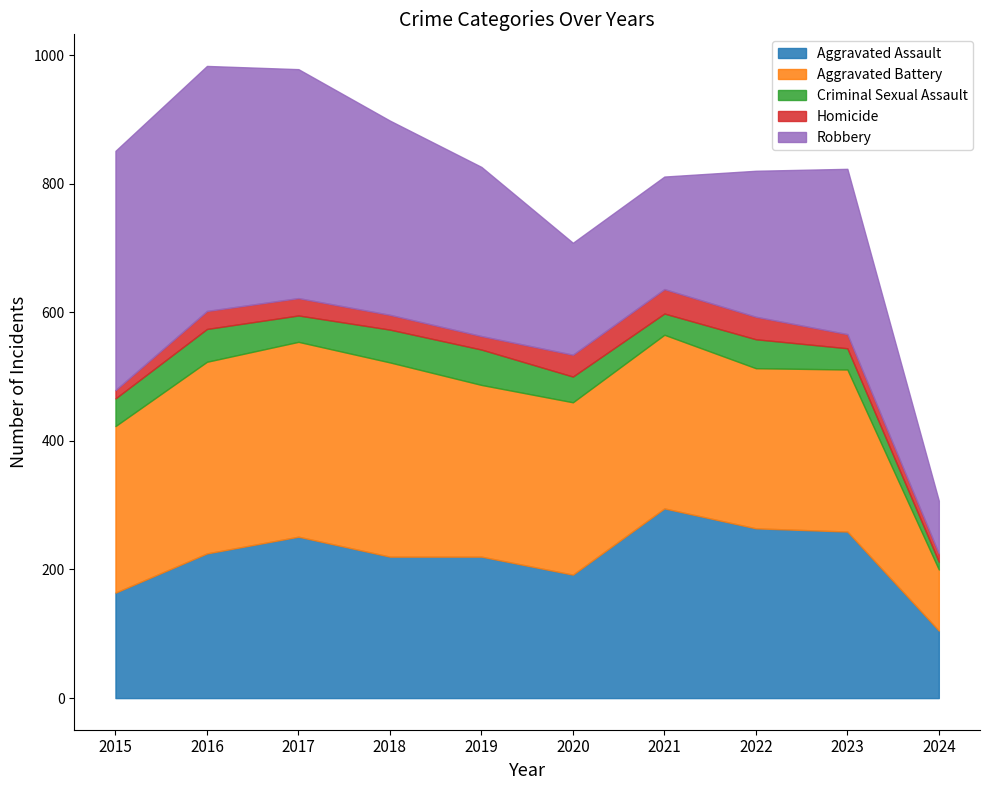

Which category has the lowest value across all series?

2024